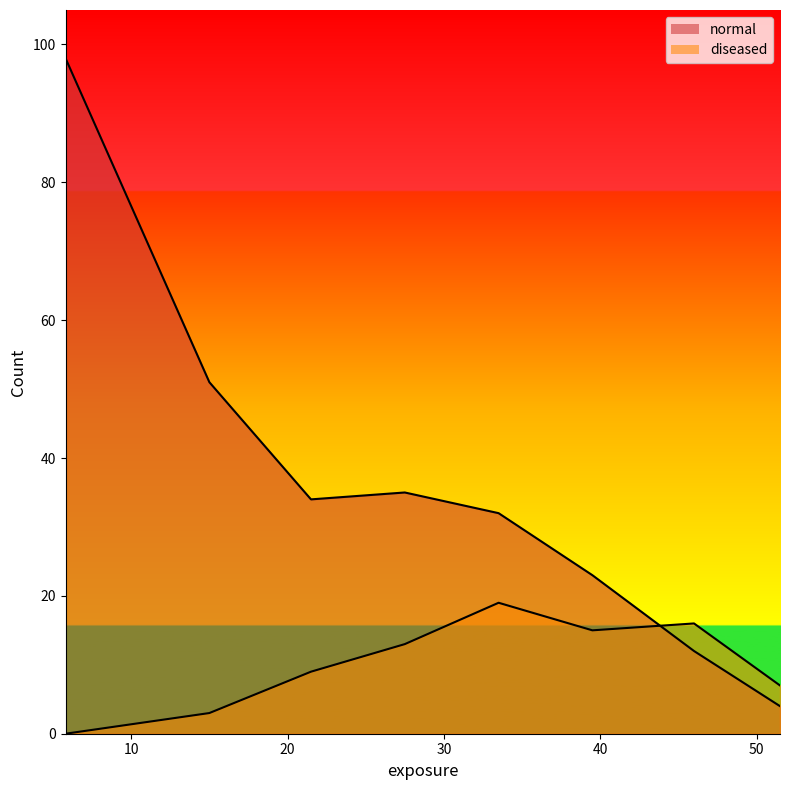

At which label does diseased first exceed 13?

33.5